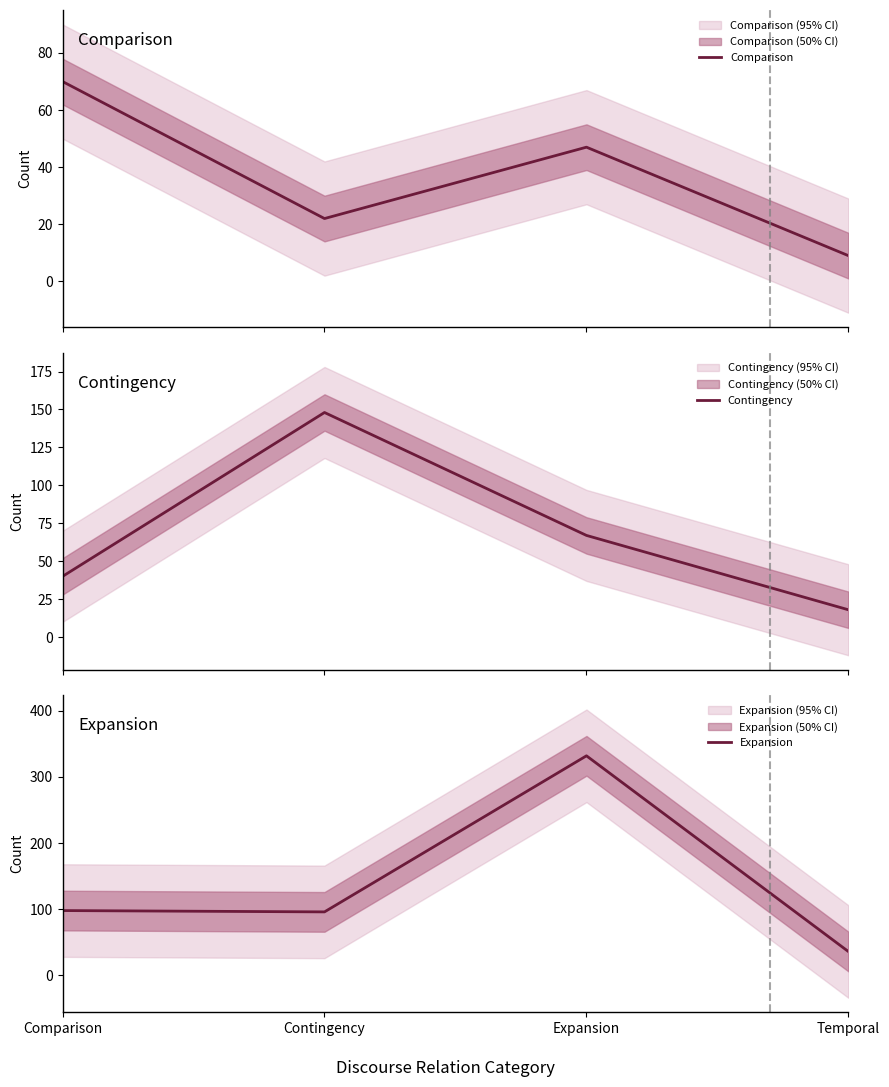

Which category has the highest value in the Comparison series?

Comparison